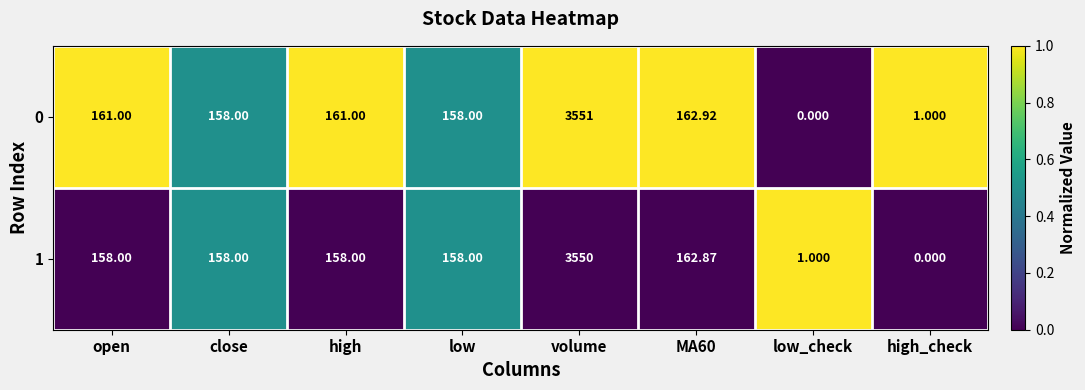

Which series has the largest range (max minus min)?

0